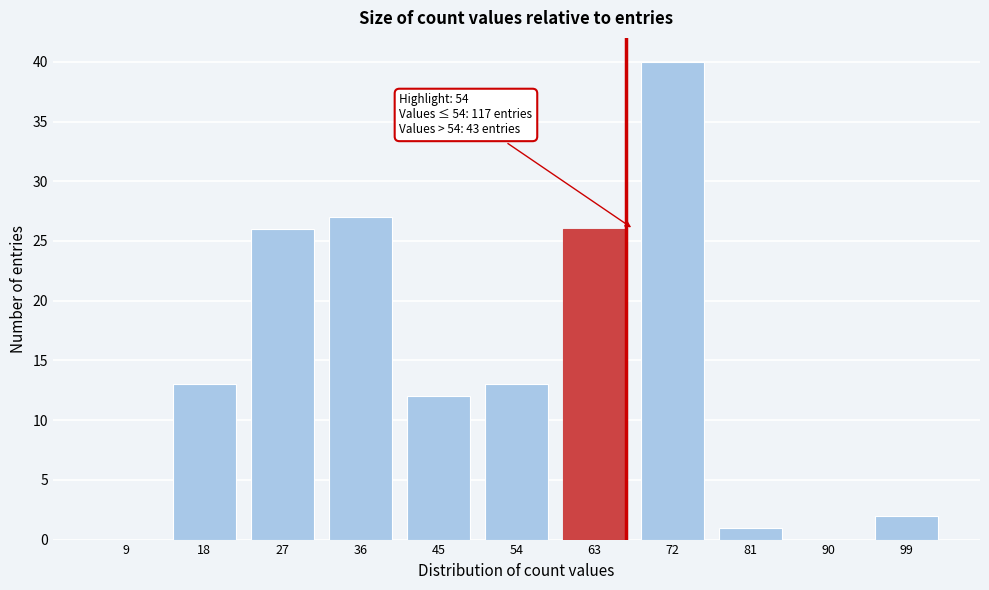

Reading left to right, transcribe all the data shown in this chart.

9=0	18=13	27=26	36=27	45=12	54=13	63=26	72=40	81=1	90=0	99=2